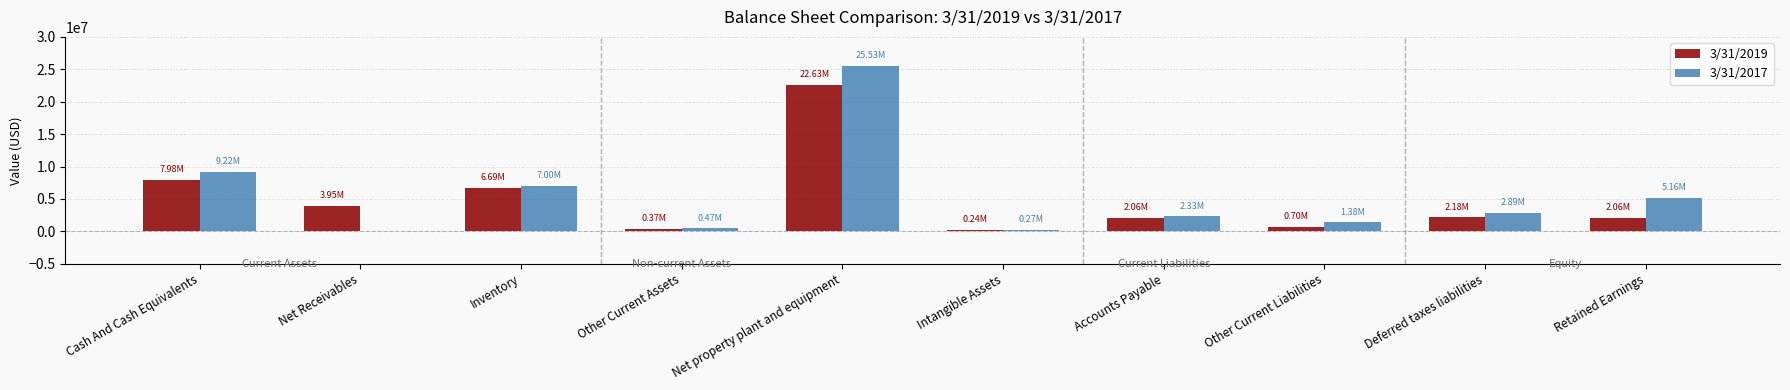

Is it true that 3/31/2019 equals 7980000 at Cash And Cash Equivalents?

True